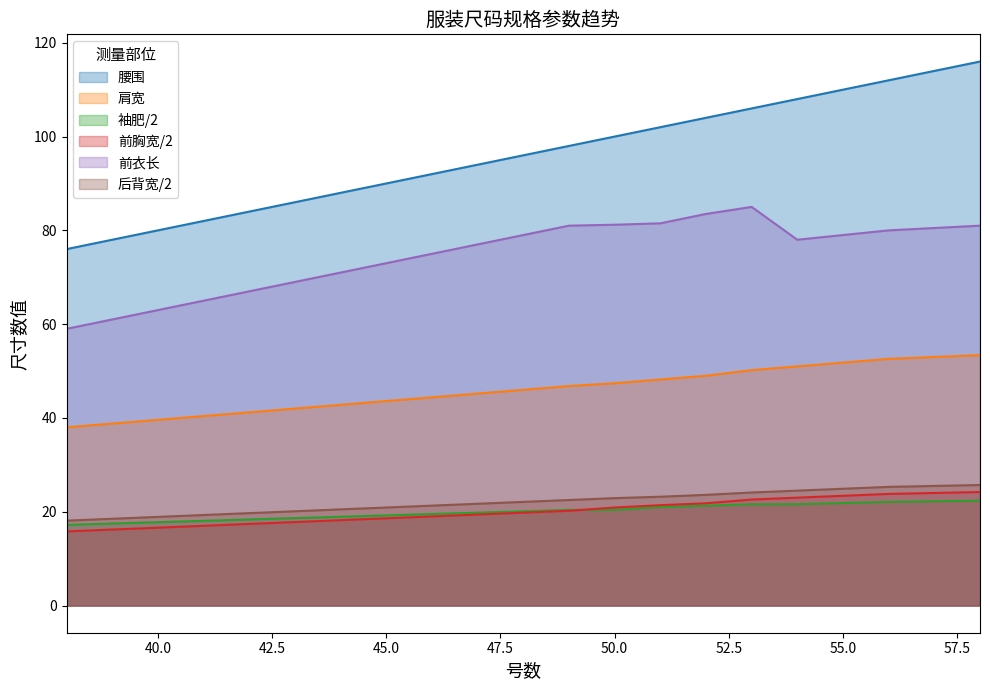

What is the difference between the maximum and minimum values in the 腰围 series?

40.0